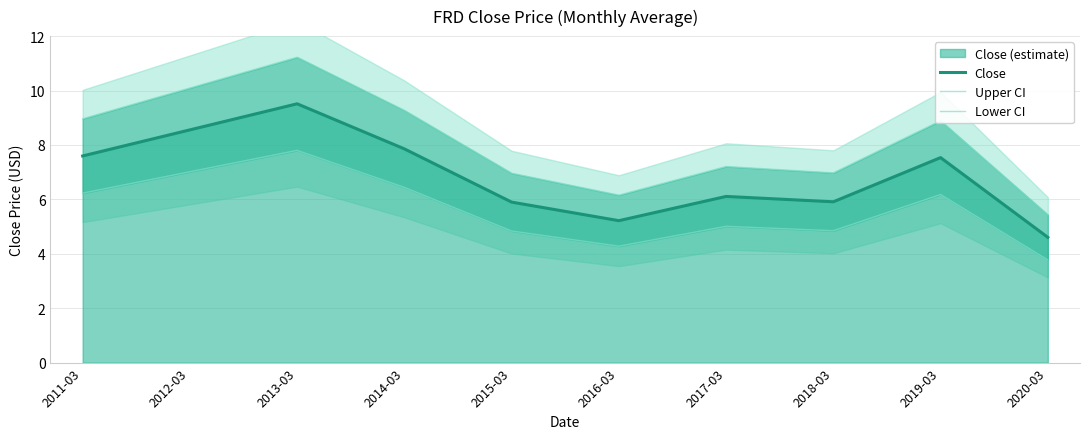

Where does the Upper CI series first go above 8?

2011-03